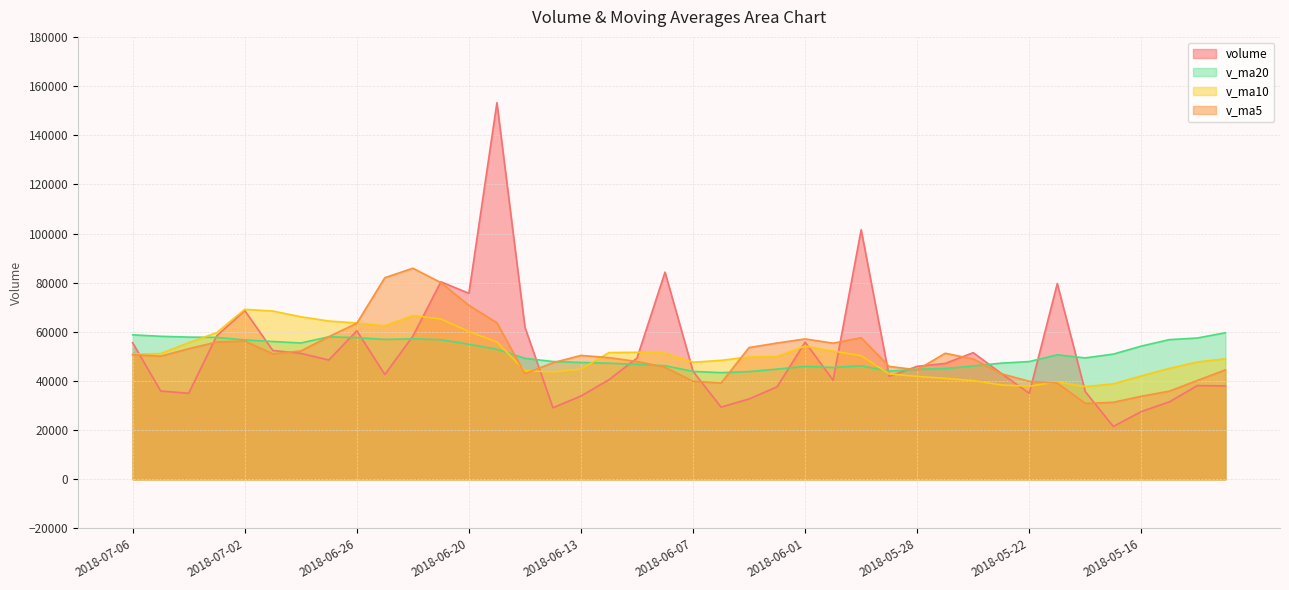

At 2018-07-05, list the series in order from largest to smallest.

v_ma20, v_ma10, v_ma5, volume